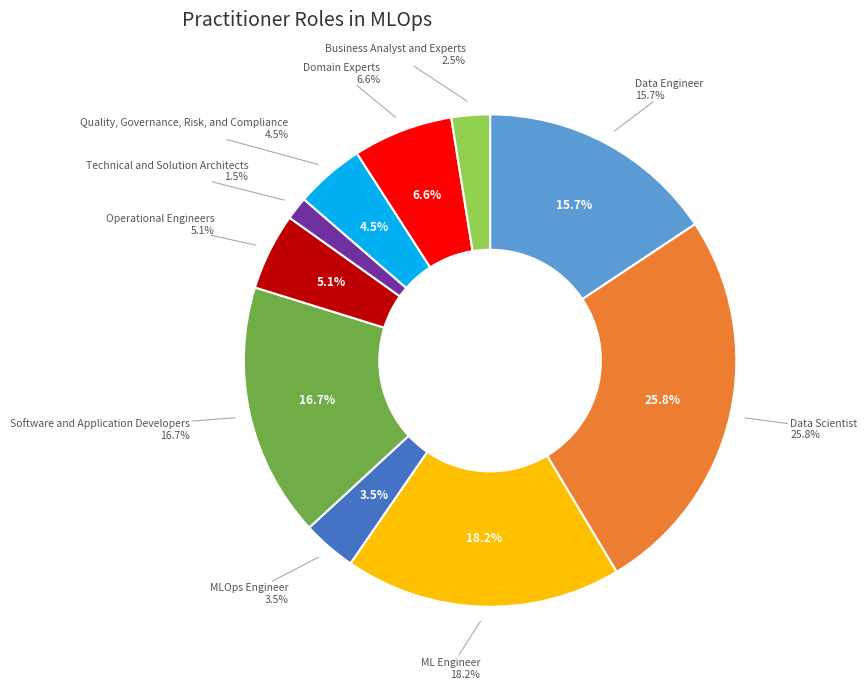

Does Data Scientist represent more than half of the total?

No